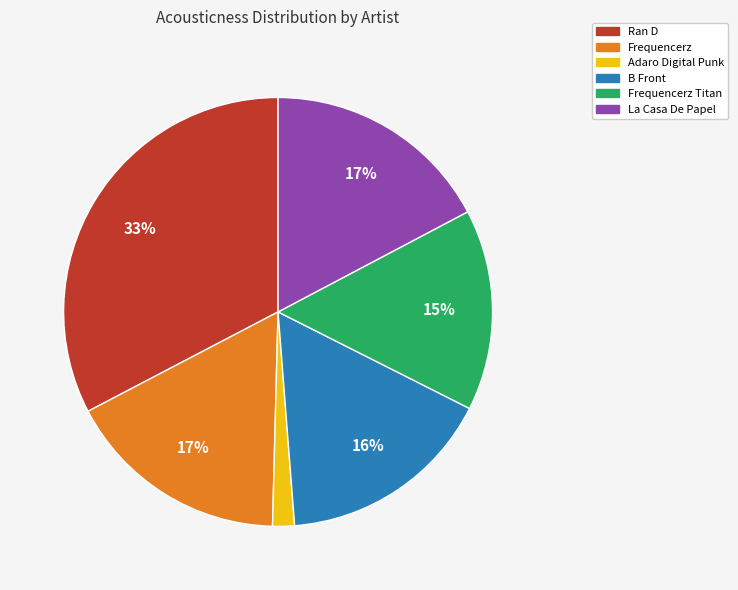

To the nearest percent, what is the combined percentage of La Casa De Papel and Frequencerz Titan?

32%